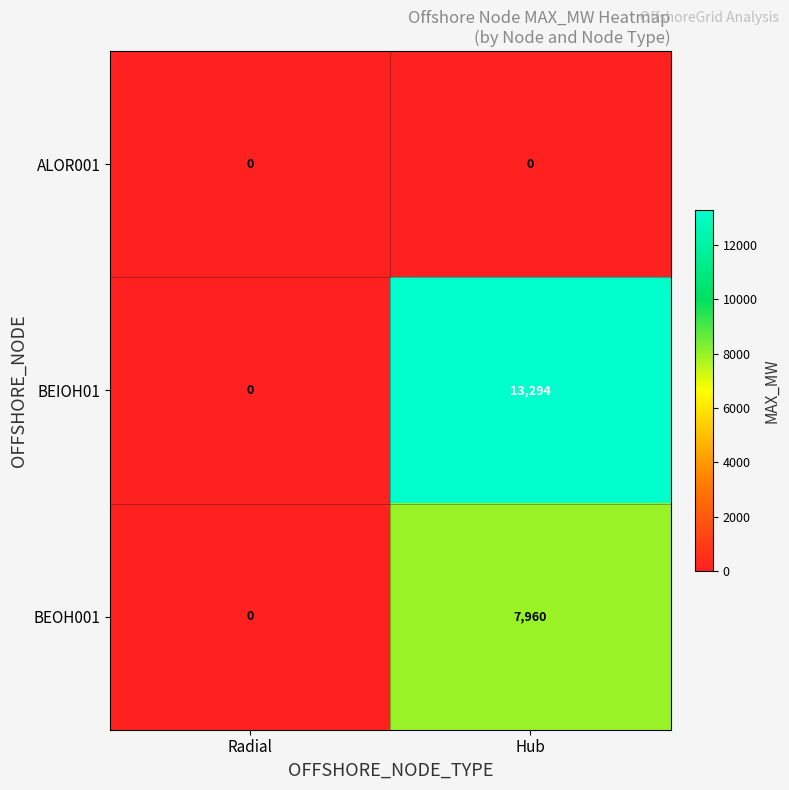

Which series has the largest range (max minus min)?

BEIOH01